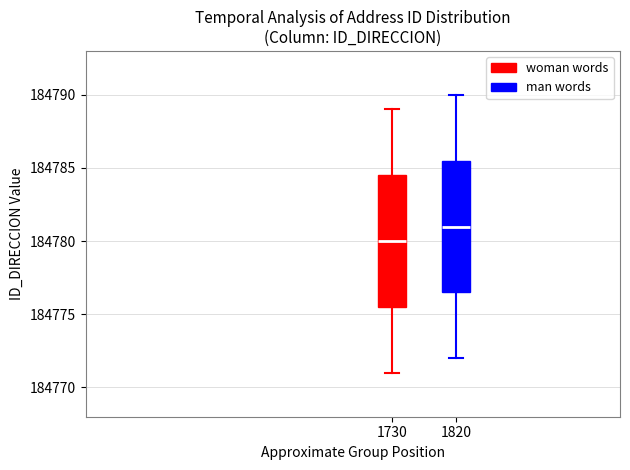

Which box has the lowest median line?

1730